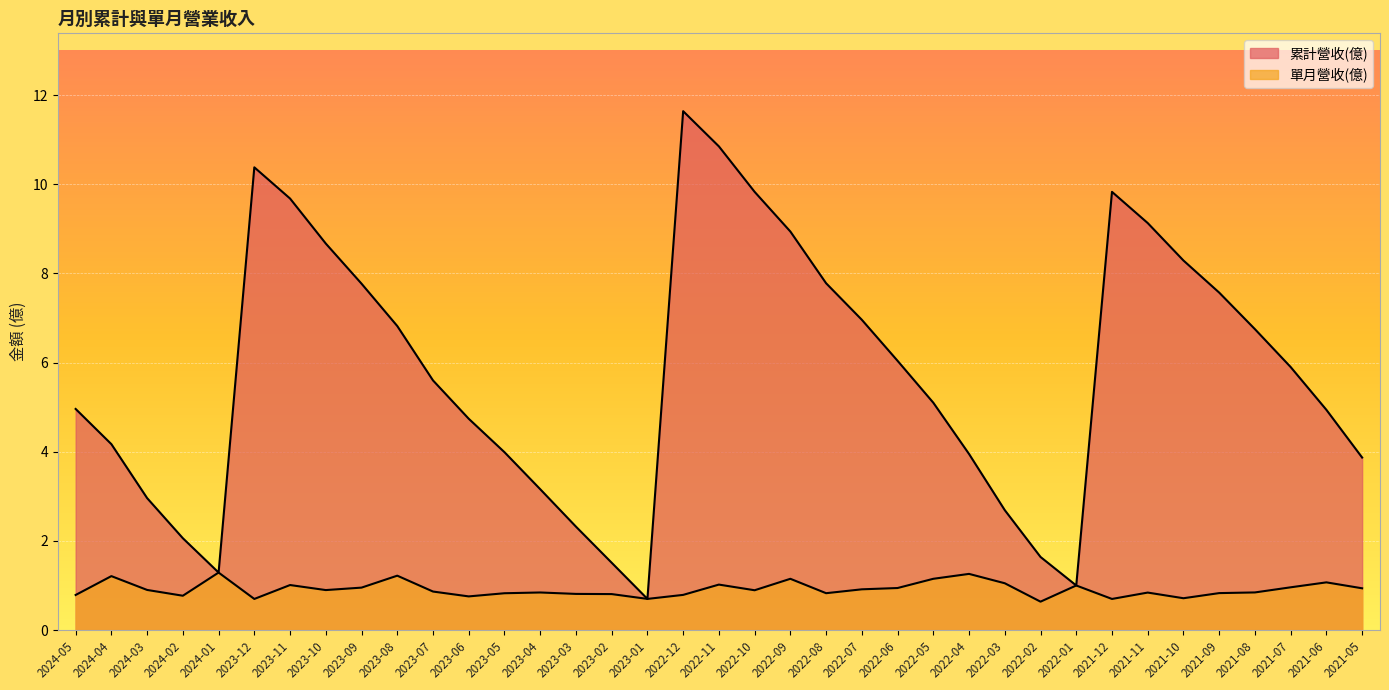

What value does the 累計營收(億) series have at 2022-04?

4.0